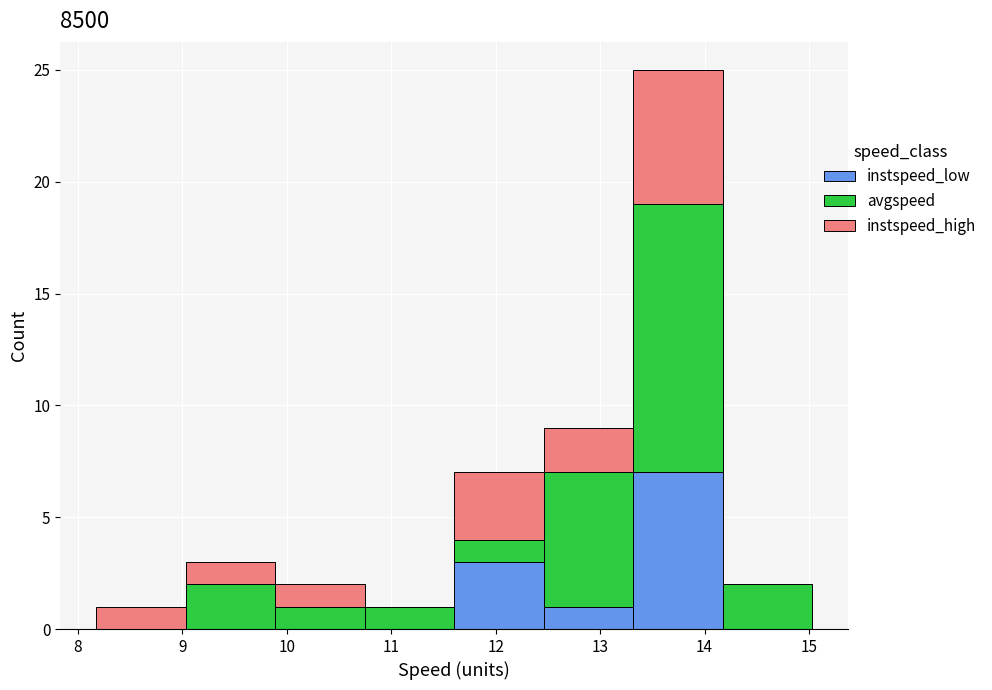

Reading left to right, transcribe this chart: for each stacked bar, give the range it covers on the x-axis and its total height. Neither the bar edges nor the heights are printed on the chart, so give them approximately, as read against the axes.

8.2 to 9.0: 1
9.0 to 9.9: 3
9.9 to 10.7: 2
10.7 to 11.6: 1
11.6 to 12.5: 7
12.5 to 13.3: 9
13.3 to 14.2: 25
14.2 to 15.0: 2